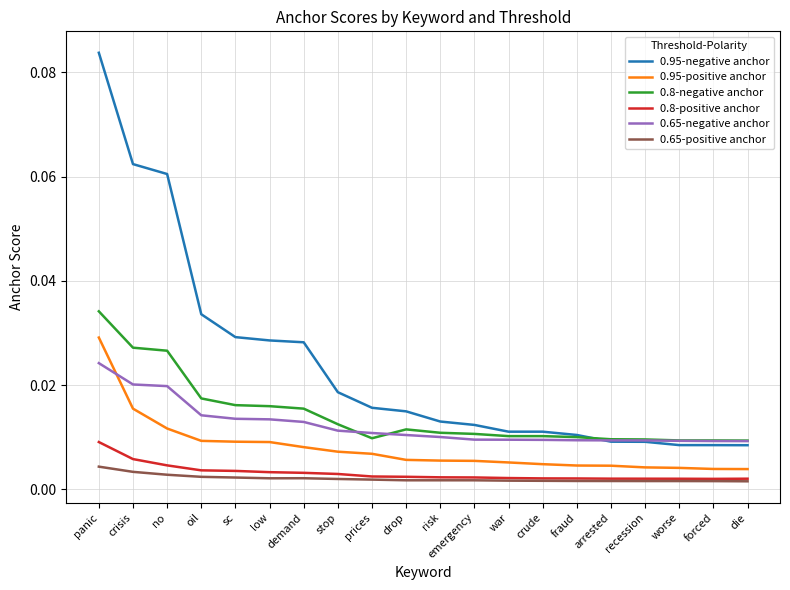

Which category has the highest value in the 0.65-negative anchor series?

panic